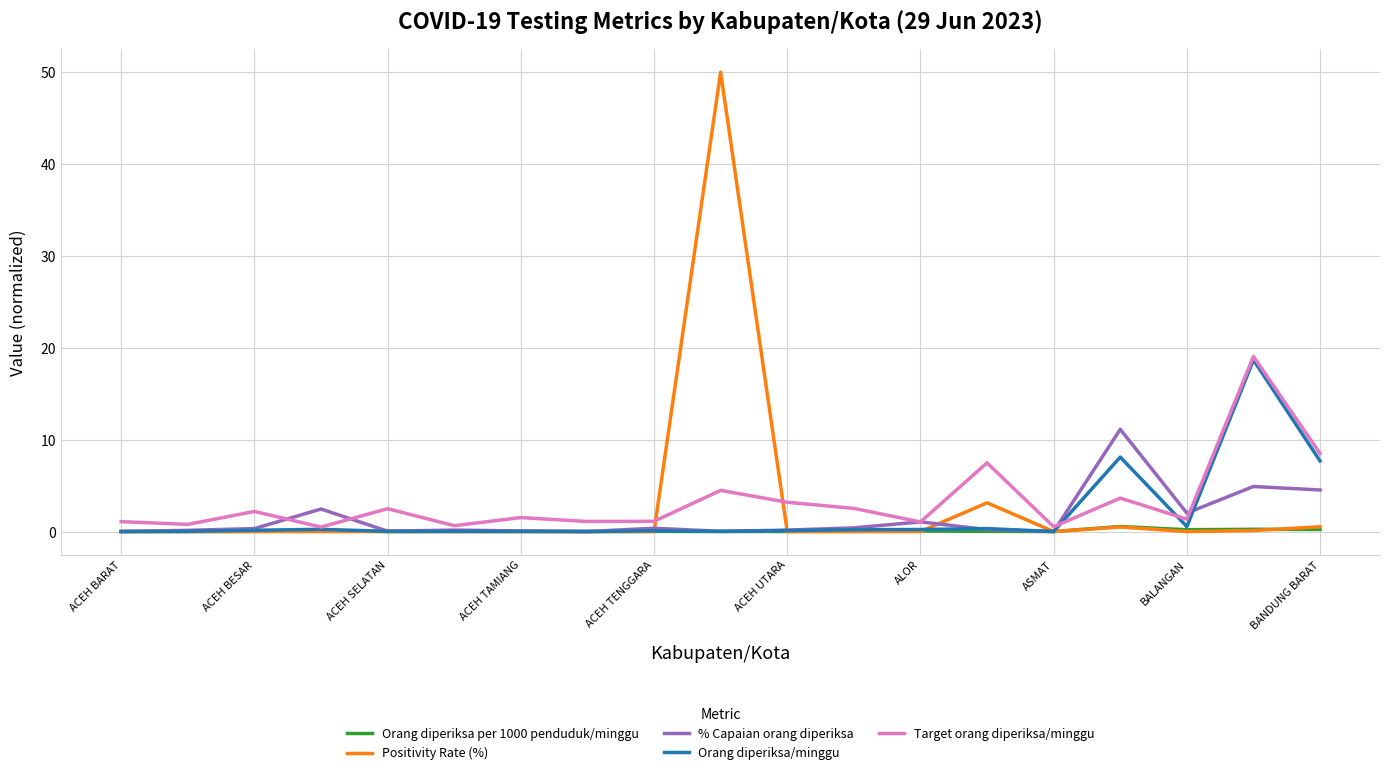

What is the maximum value shown in the chart?

50.0